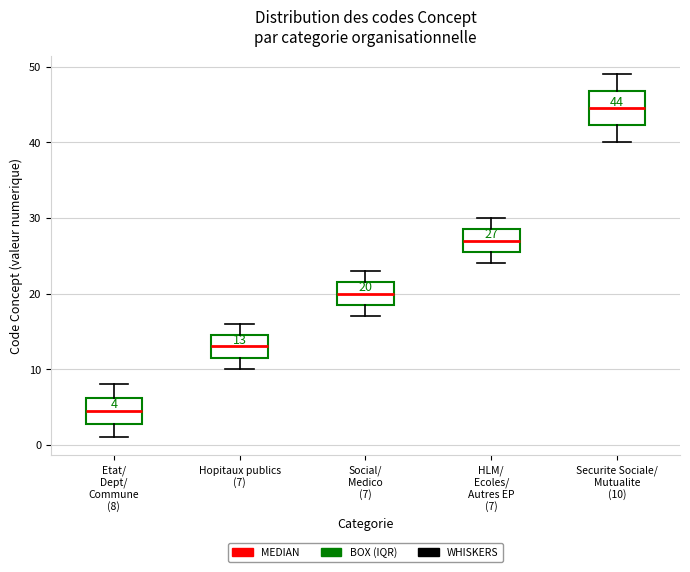

Which box is the tallest, from its lower edge to its upper edge?

Securite Sociale/ Mutualite (10)